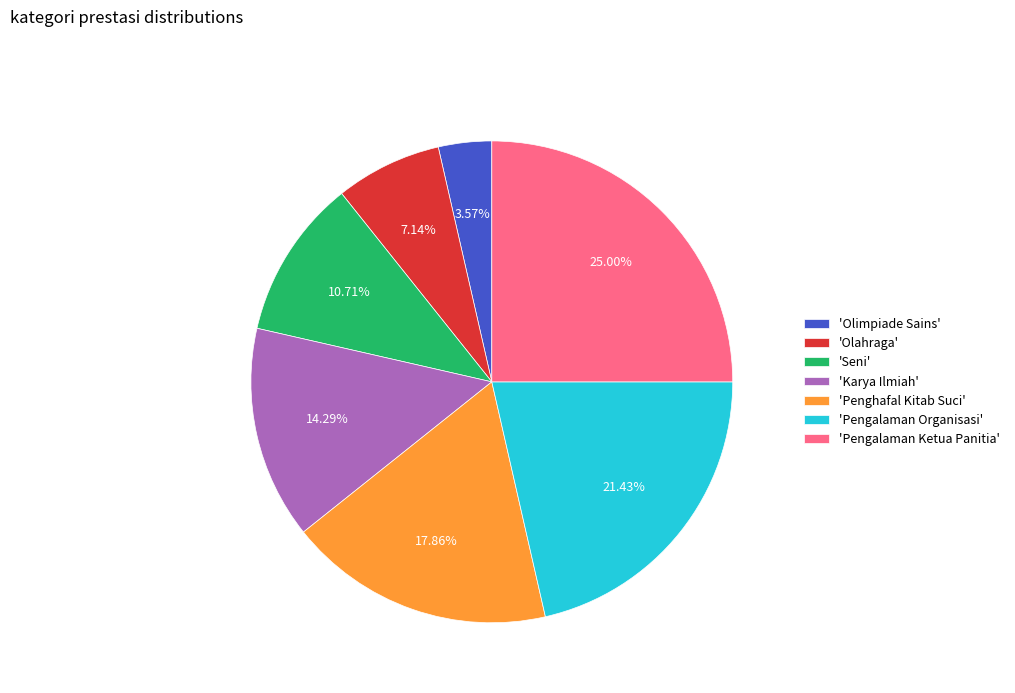

How many slices are in this pie chart?

7